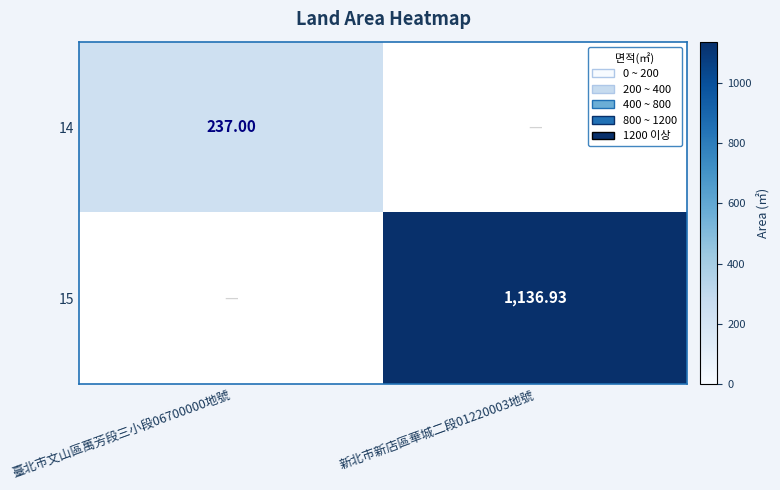

Is the value of 15 at 新北市新店區華城二段01220003地號 greater than the value of 14 at 臺北市文山區萬芳段三小段06700000地號?

Yes